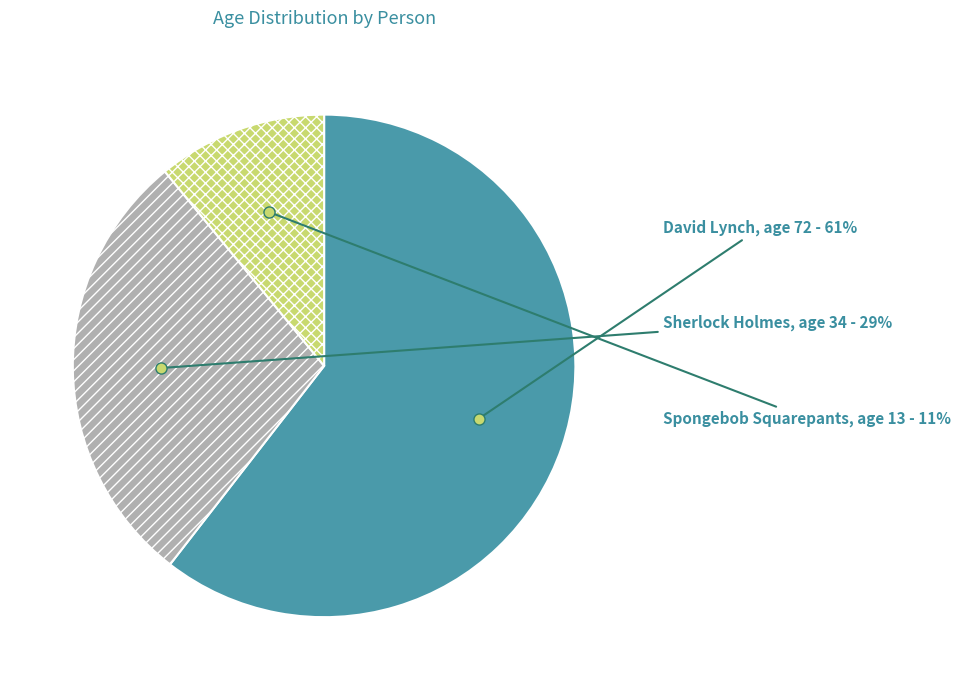

Count the number of slices in the pie.

3